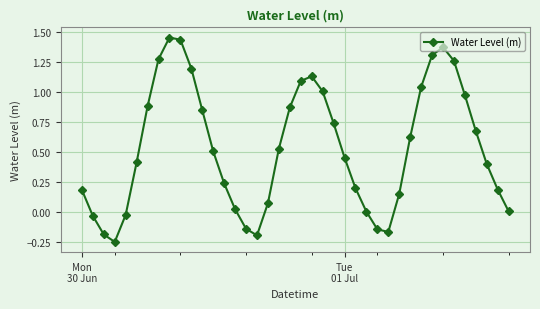

What is the difference between the maximum and minimum values?

1.7